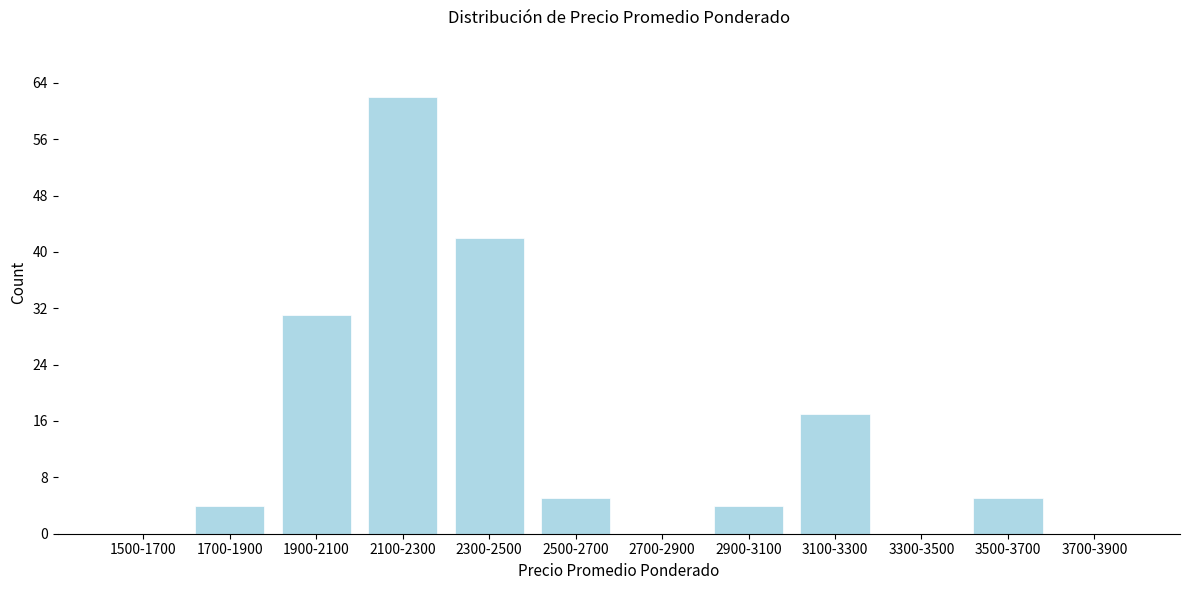

Reading left to right, what are all the values shown in this chart?

1500-1700=0	1700-1900=4	1900-2100=31	2100-2300=62	2300-2500=42	2500-2700=5	2700-2900=0	2900-3100=4	3100-3300=17	3300-3500=0	3500-3700=5	3700-3900=0